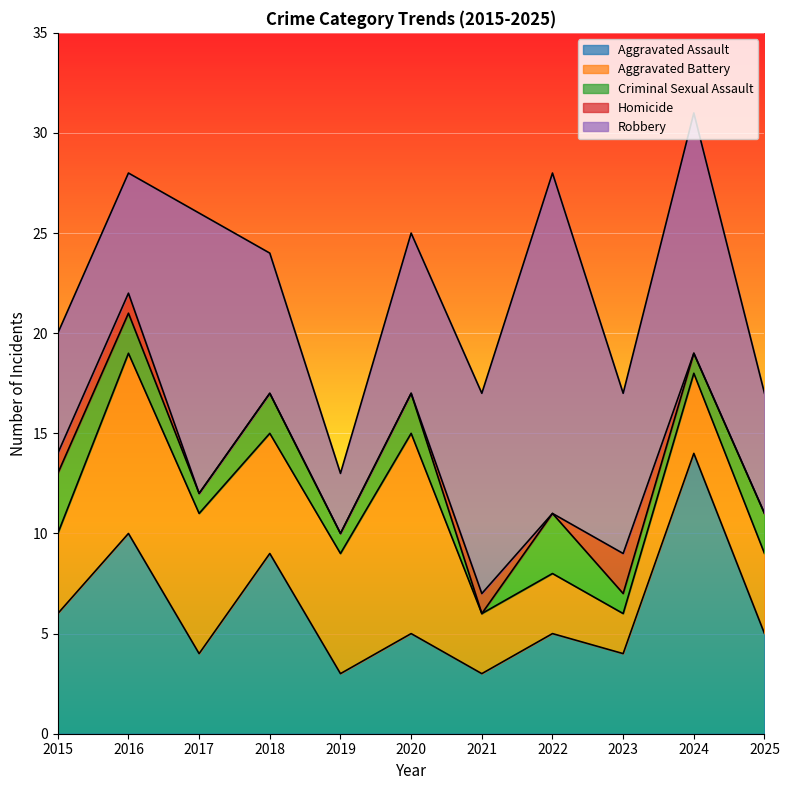

At which category is the sum across all series the highest?

2024